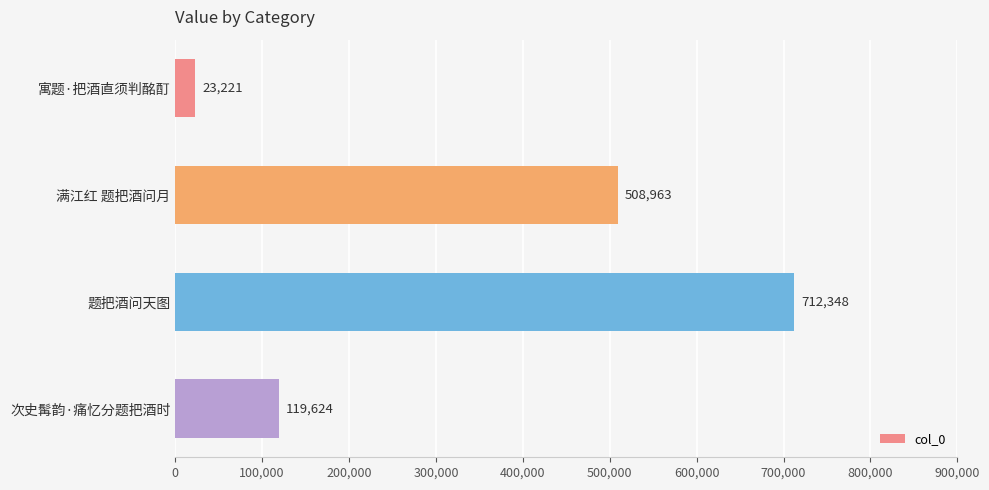

How many series are shown in this chart?

1